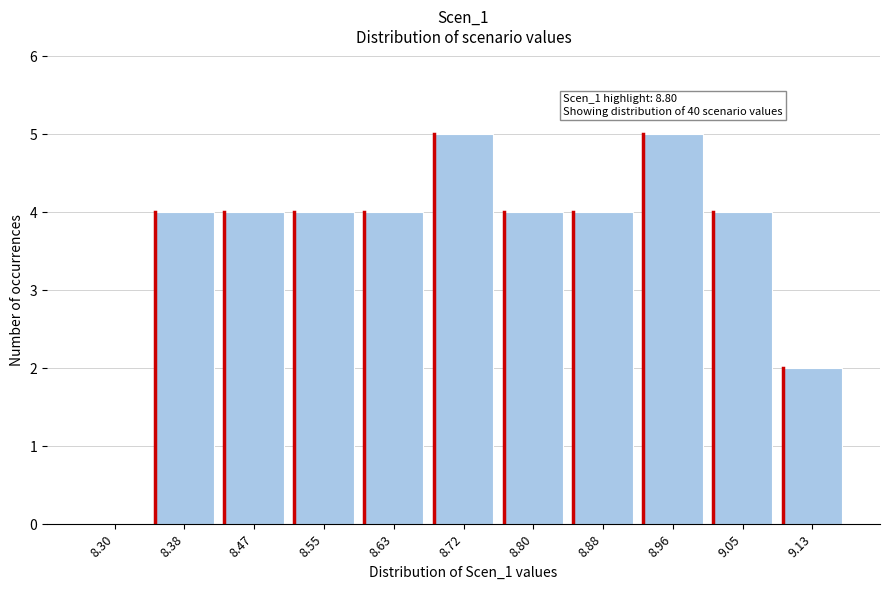

Reading left to right, what are all the values shown in this chart?

8.30=0	8.38=4	8.47=4	8.55=4	8.63=4	8.72=5	8.80=4	8.88=4	8.96=5	9.05=4	9.13=2